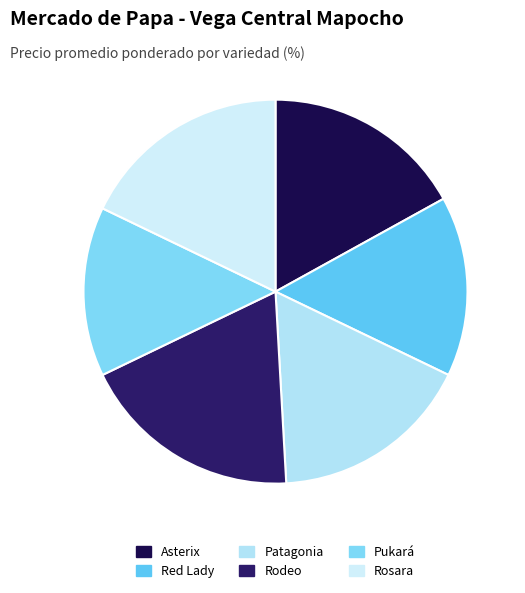

Rank the categories by value from lowest to highest.

Pukará, Red Lady, Asterix, Patagonia, Rosara, Rodeo